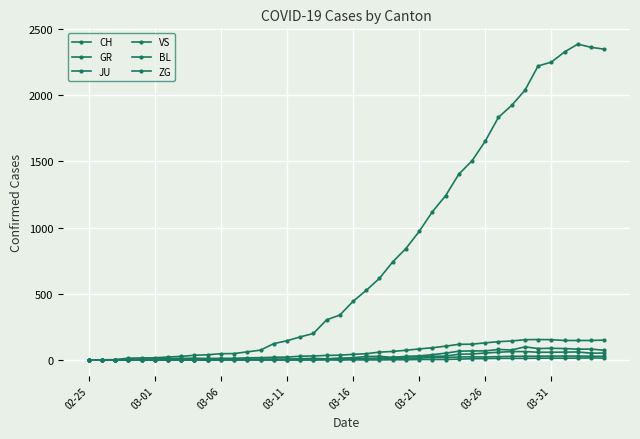

How many lines are shown in the chart?

6